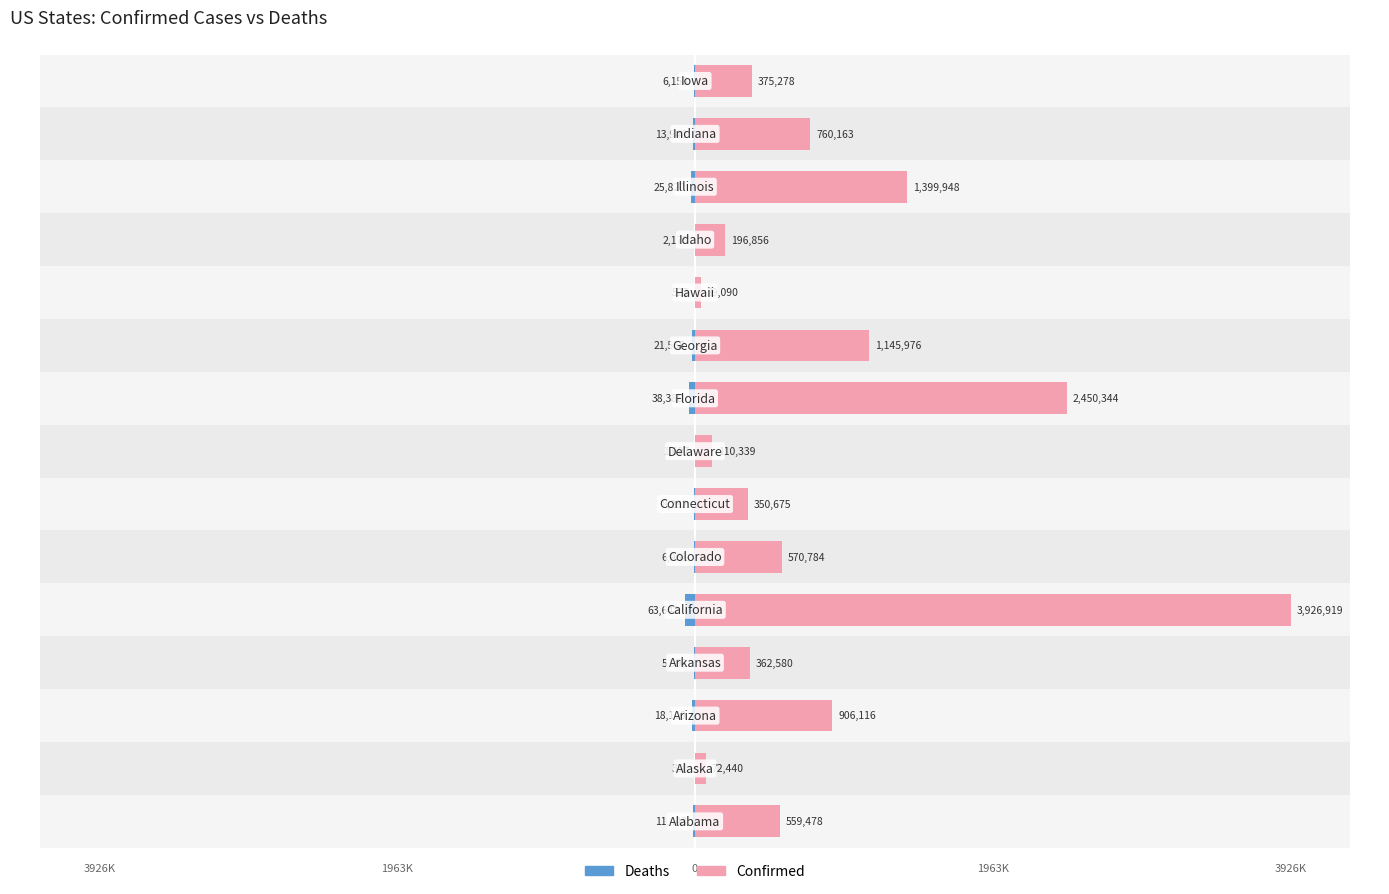

Does the chart contain stacked bars?

No